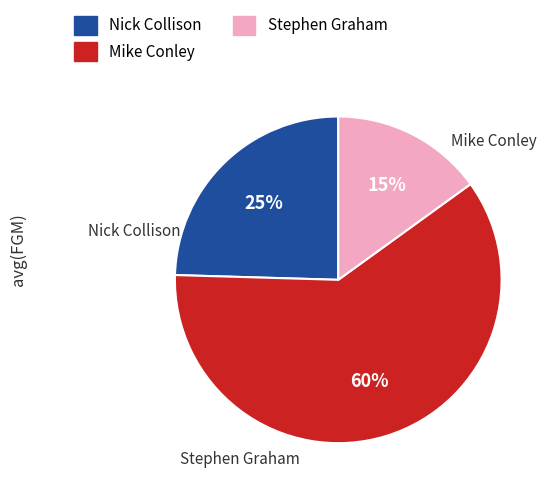

How many slices are in this pie chart?

3